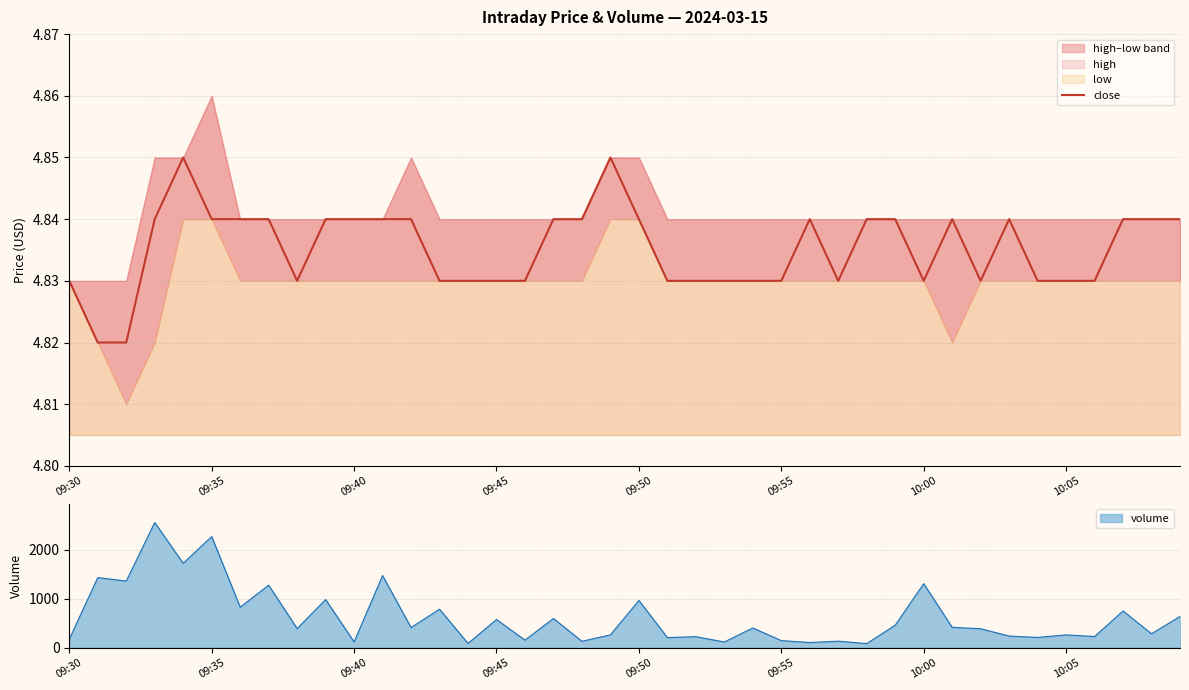

Count the values in the range 4 to 5.

40